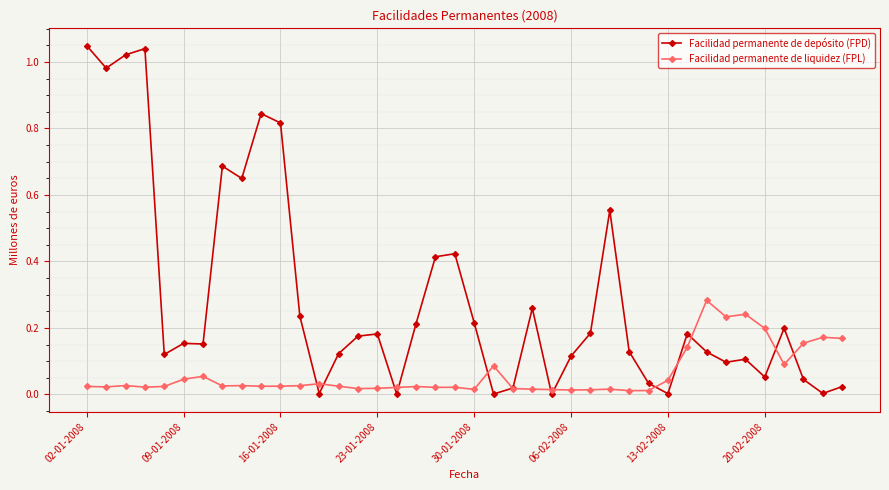

True or false: Facilidad permanente de depósito (FPD) and Facilidad permanente de liquidez (FPL) intersect in this chart.

True